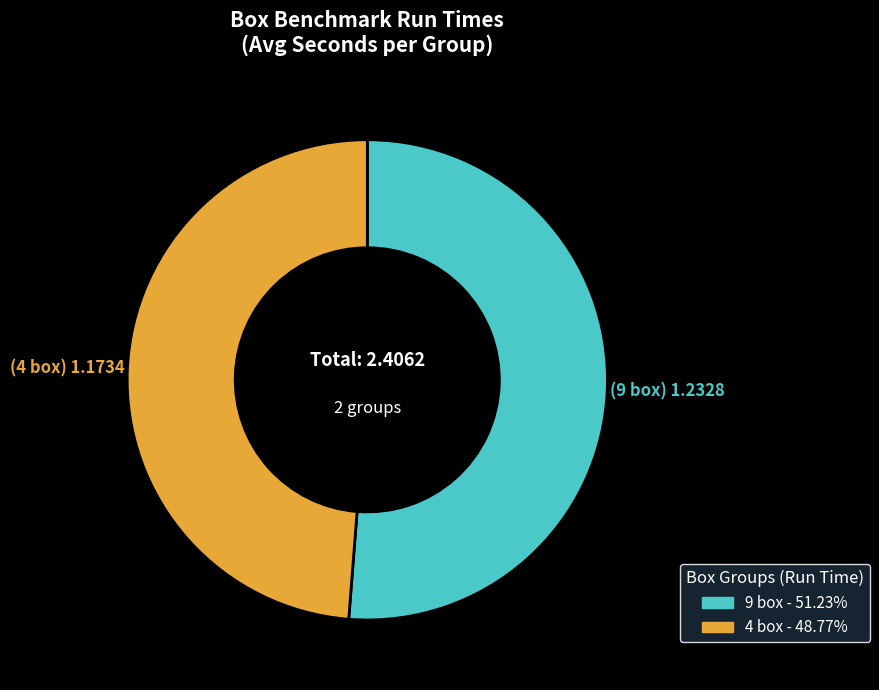

Approximately how many times larger is the value at 9 box compared to 4 box?

1.1